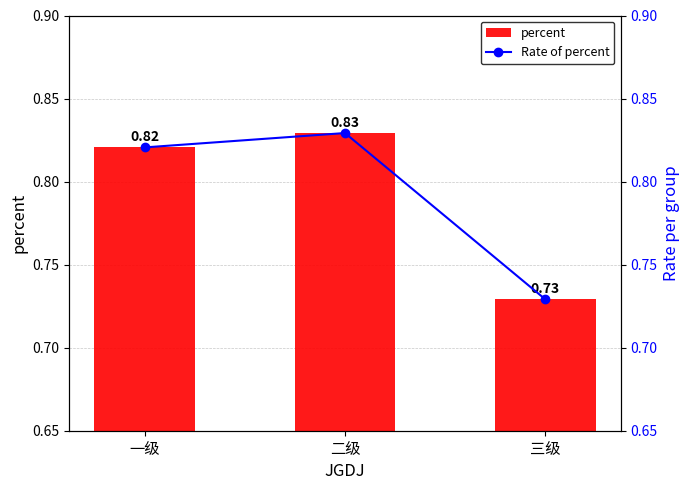

What is the value of the percent bar at the 3rd from the left?

0.7